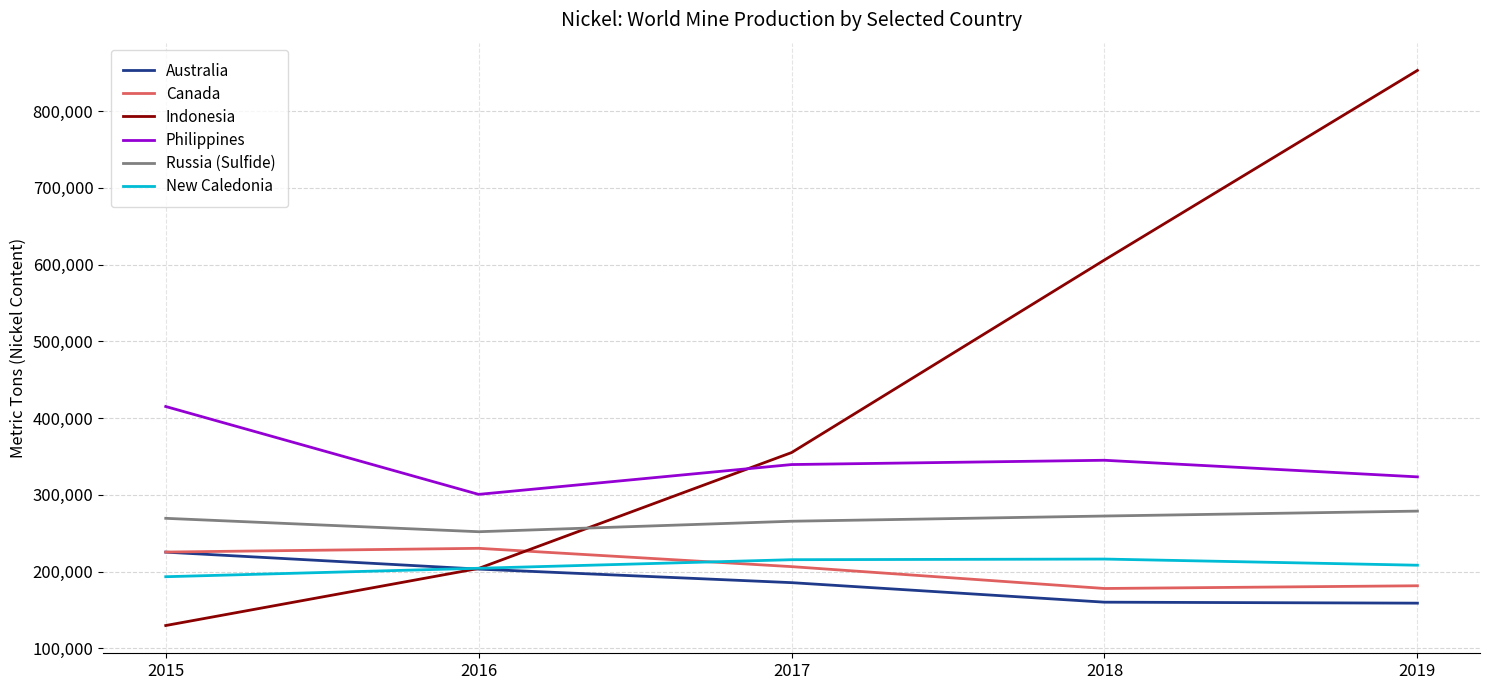

Which series ends up on top after the final intersection of Indonesia and Philippines?

Indonesia